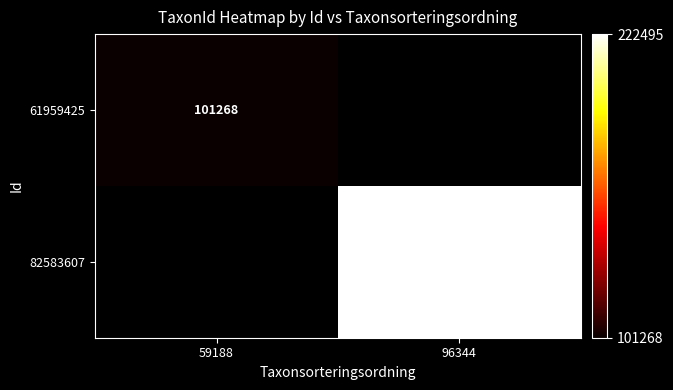

Is it true that 61959425 equals 158367 at 59188?

False